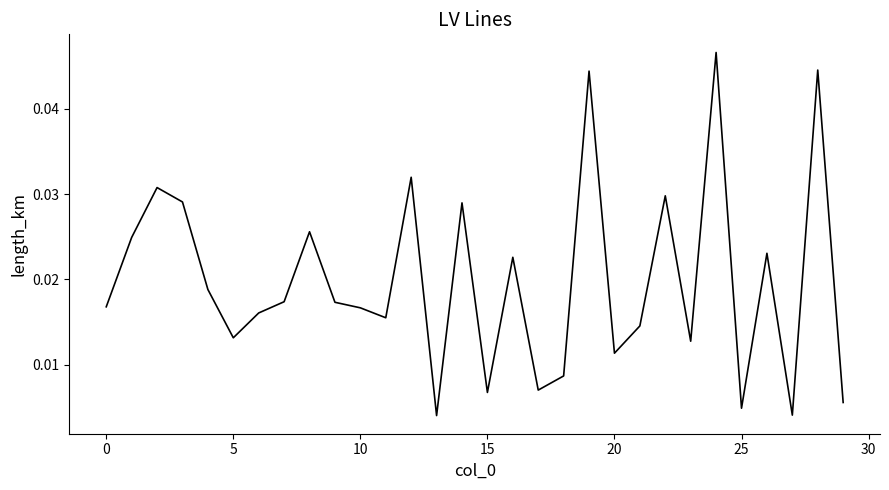

What is the sum of all values?

0.6